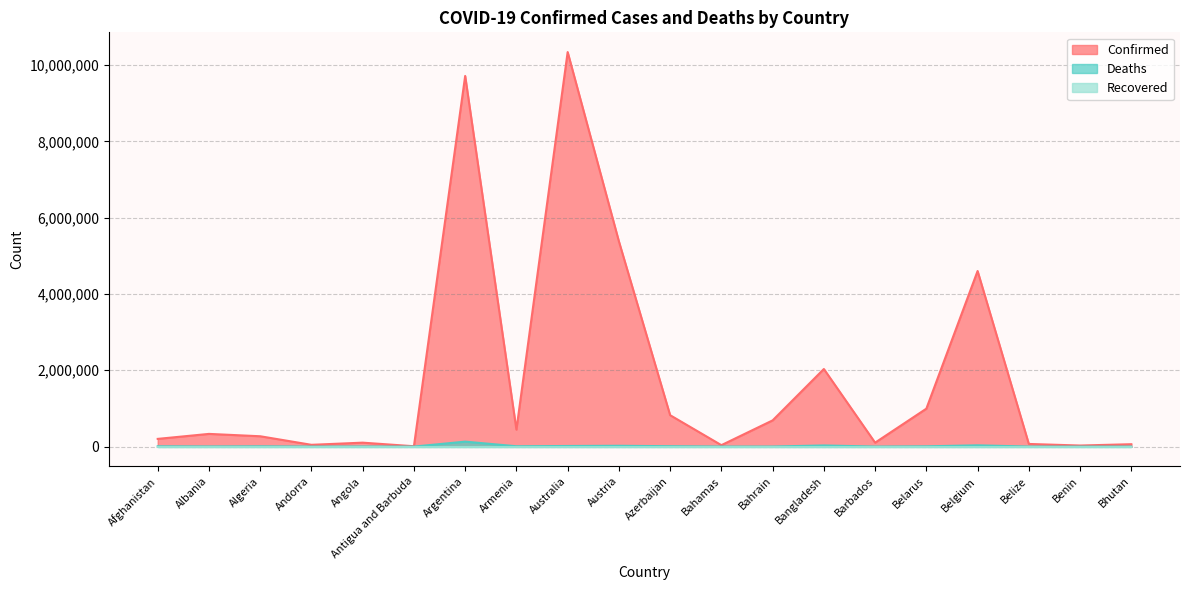

Which series has the largest total across all categories?

Confirmed